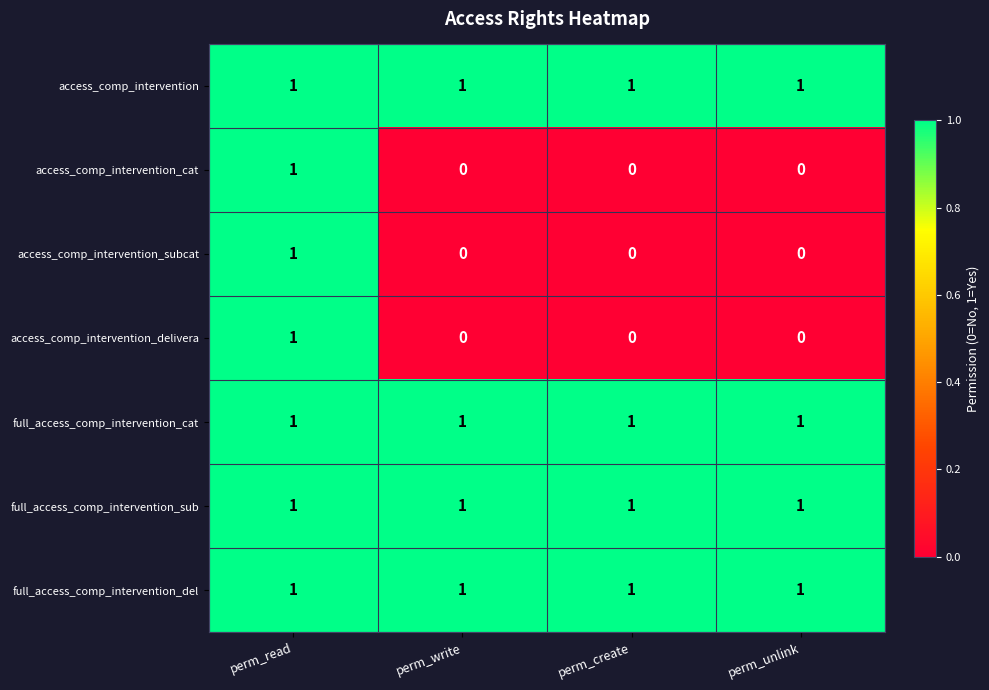

The access_comp_intervention series shows 1 at perm_read. True or false?

True